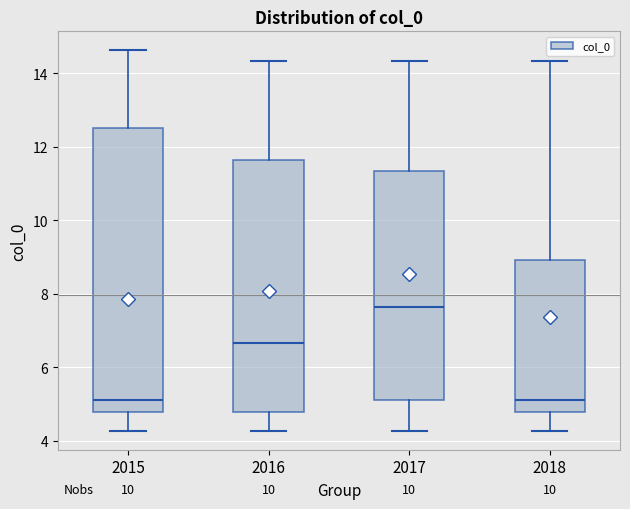

Where does the lower whisker of the box at x = 2016 end on the y-axis? The values are not printed on the chart, so give them approximately, as read against the axis.

4.2